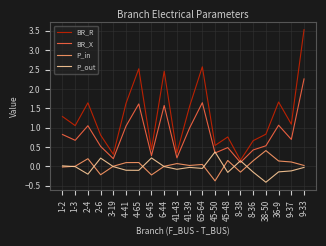

Is it true that P_in equals 0.0 at 41-39?

True